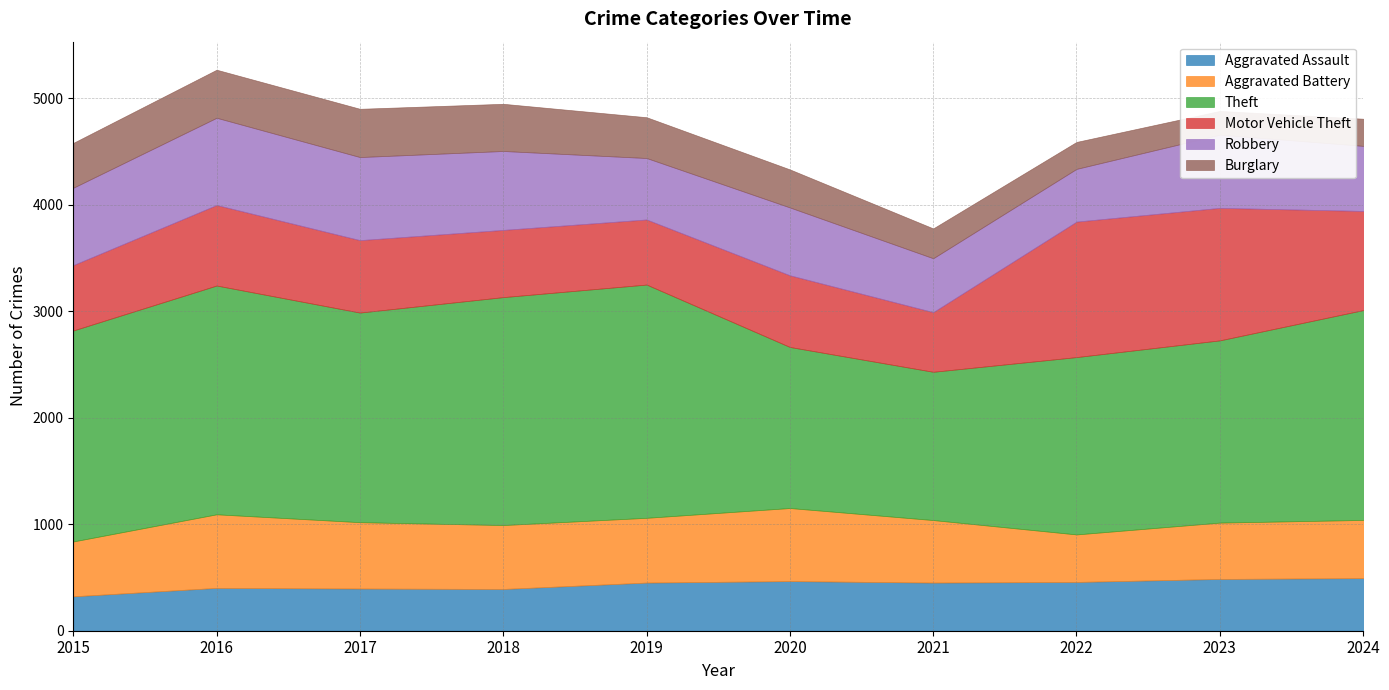

Between 2018 and 2020, which is larger?

2020